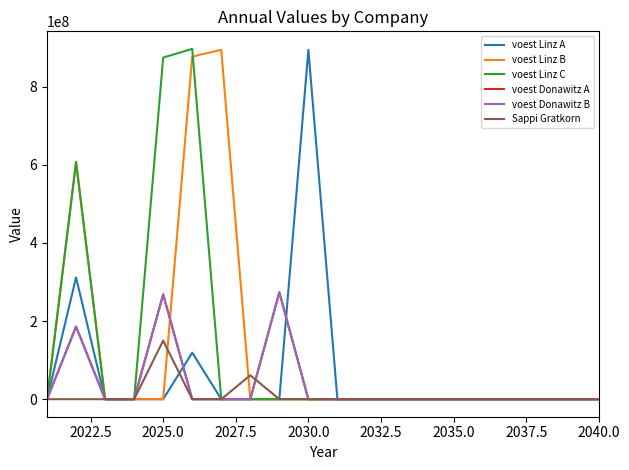

How many categories are shown in the chart?

20